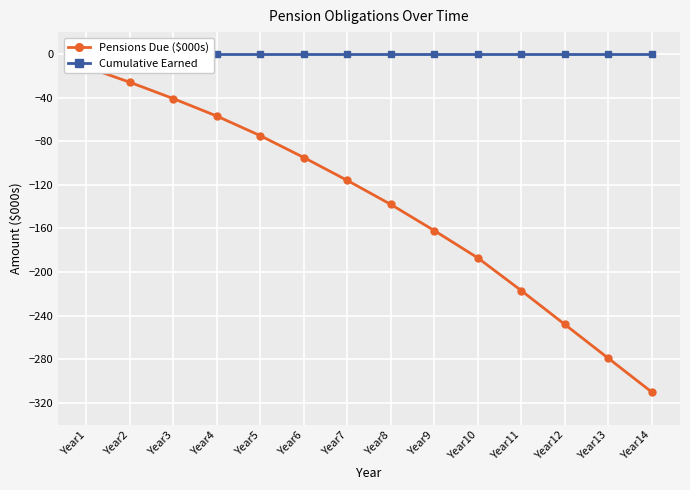

True or false: Pensions Due ($000s) has more than 1 points higher than both neighbors.

False